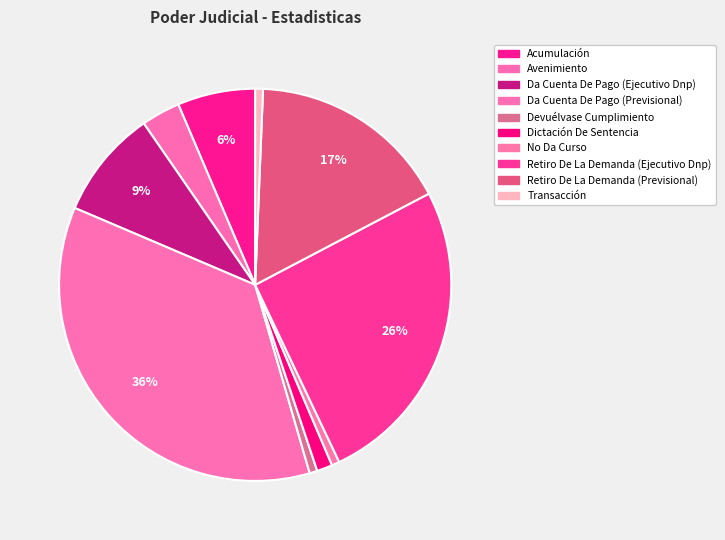

To the nearest percent, what percentage of the pie is Retiro De La Demanda (Previsional)?

17%